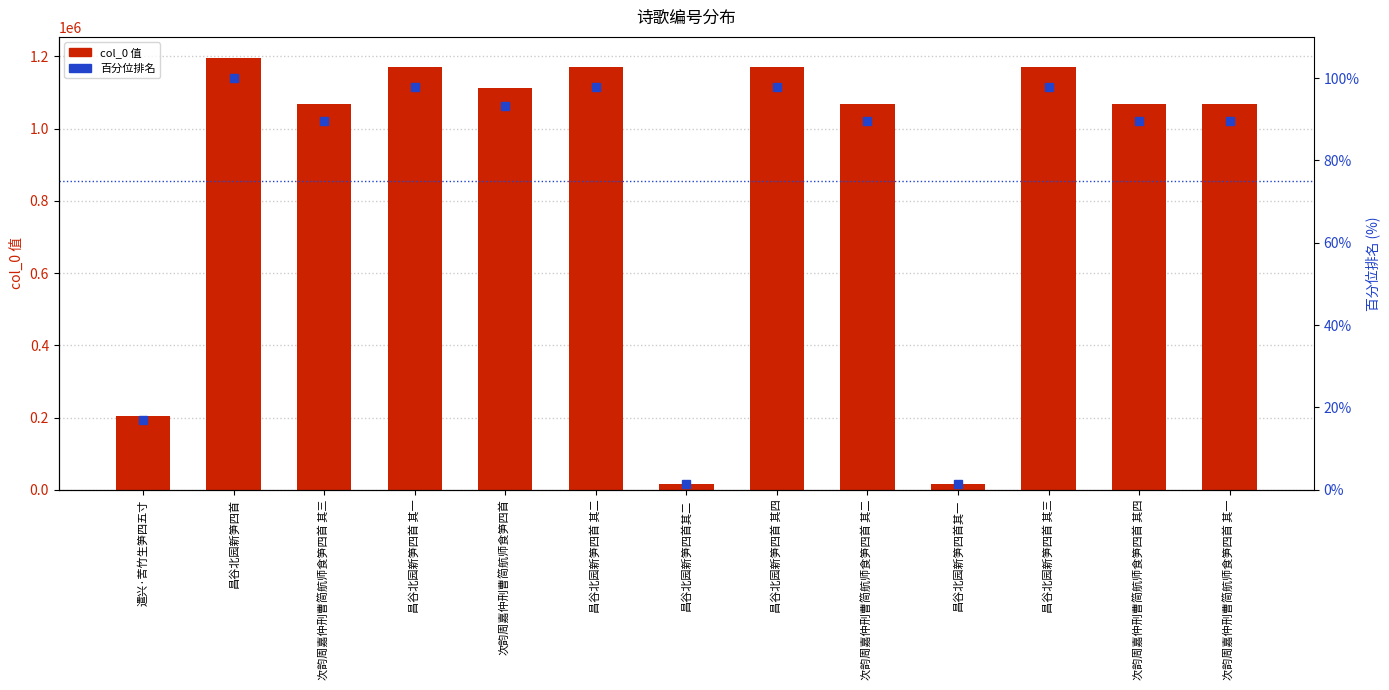

Which series changed the most between 昌谷北园新笋四首 其二 and 次韵周嘉仲刑曹简航师食笋四首 其二?

col_0